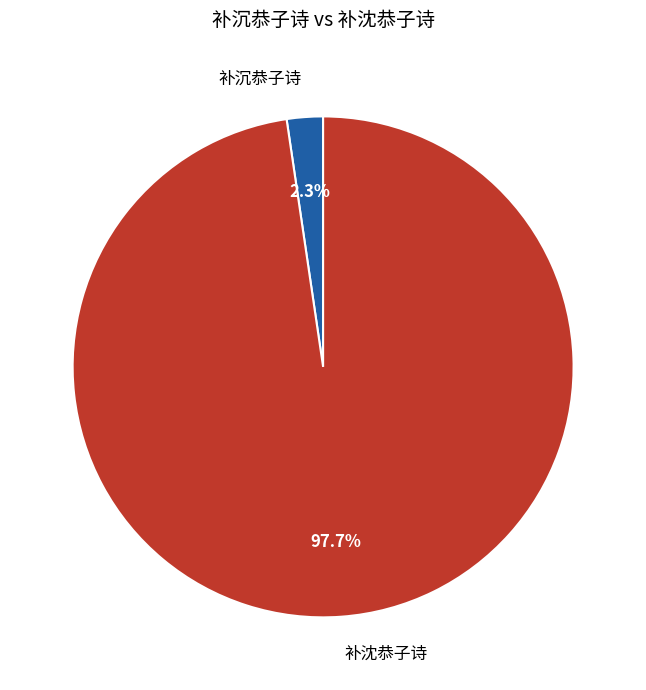

What is the largest slice in the pie chart?

补沈恭子诗